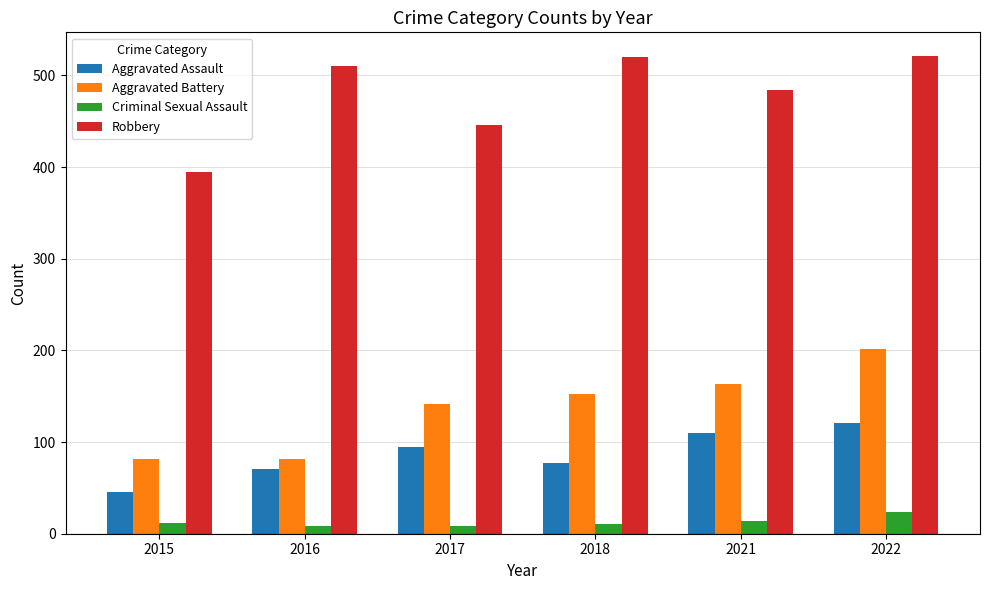

Between 2018 and 2022, which series saw the biggest shift?

Aggravated Battery